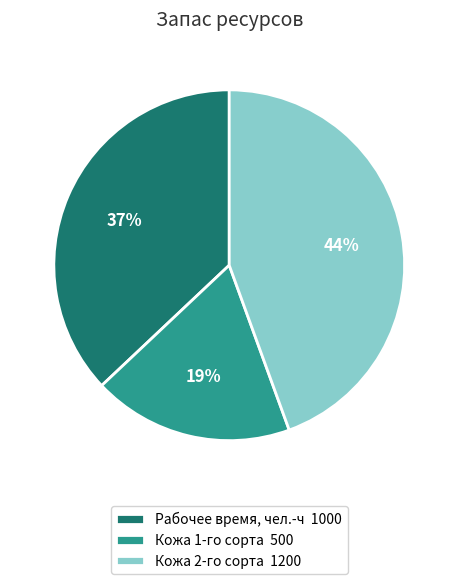

Which has a higher value, Рабочее время, чел.-ч or Кожа 2-го сорта?

Кожа 2-го сорта